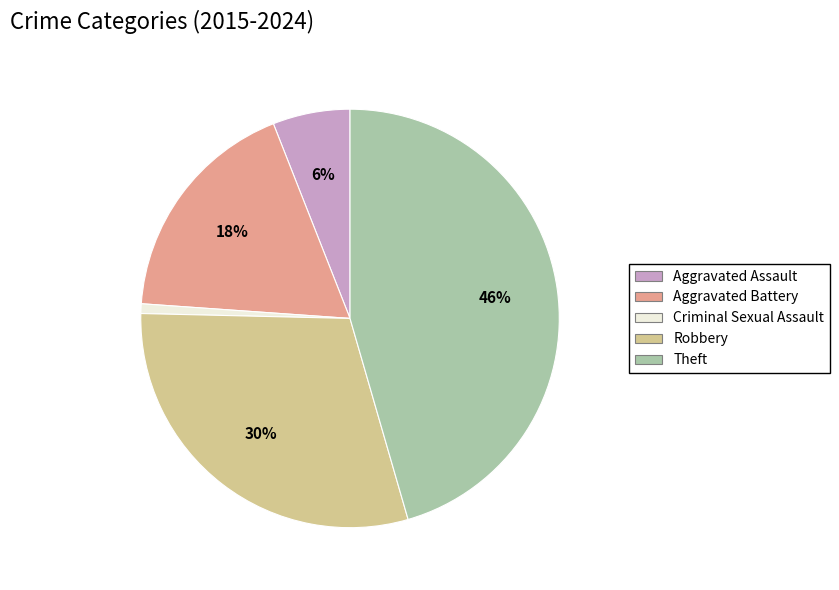

To the nearest percent, what is the average slice percentage?

20%